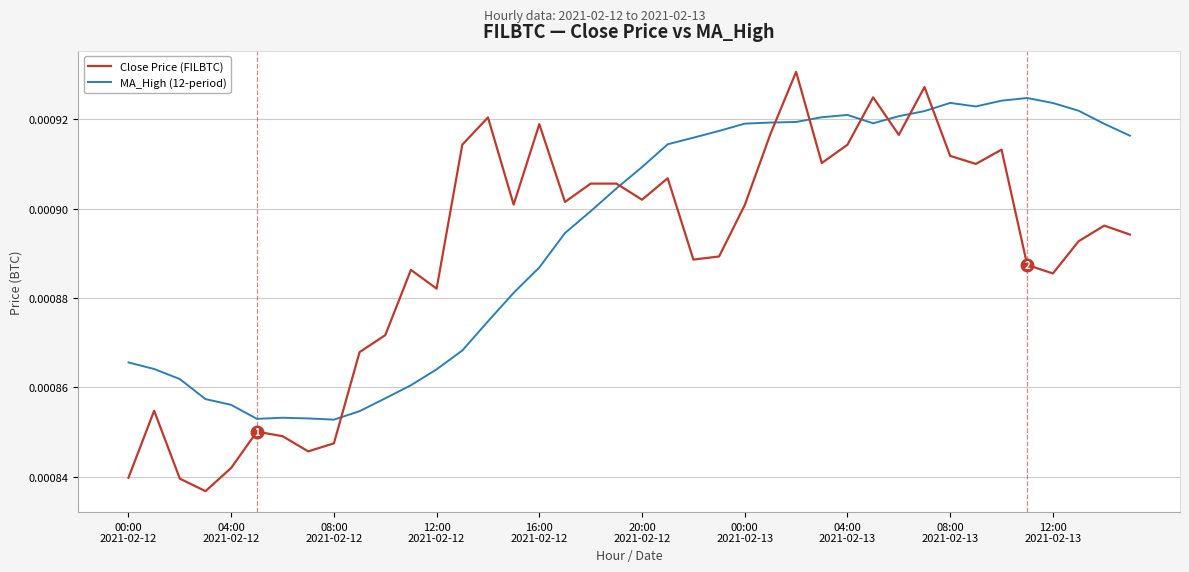

Which series has the widest spread of values?

Close Price (FILBTC)